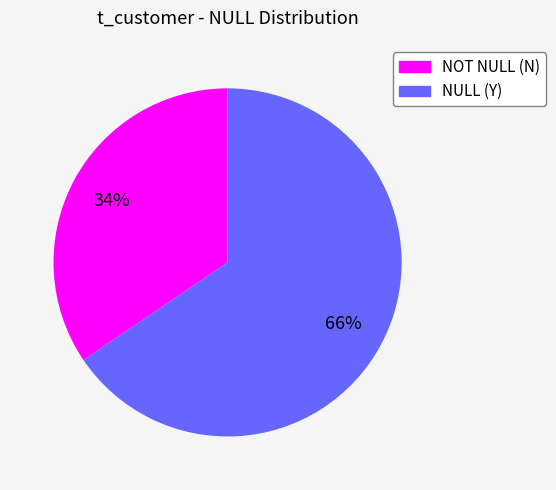

Rank the categories by value from lowest to highest.

NOT NULL (N), NULL (Y)